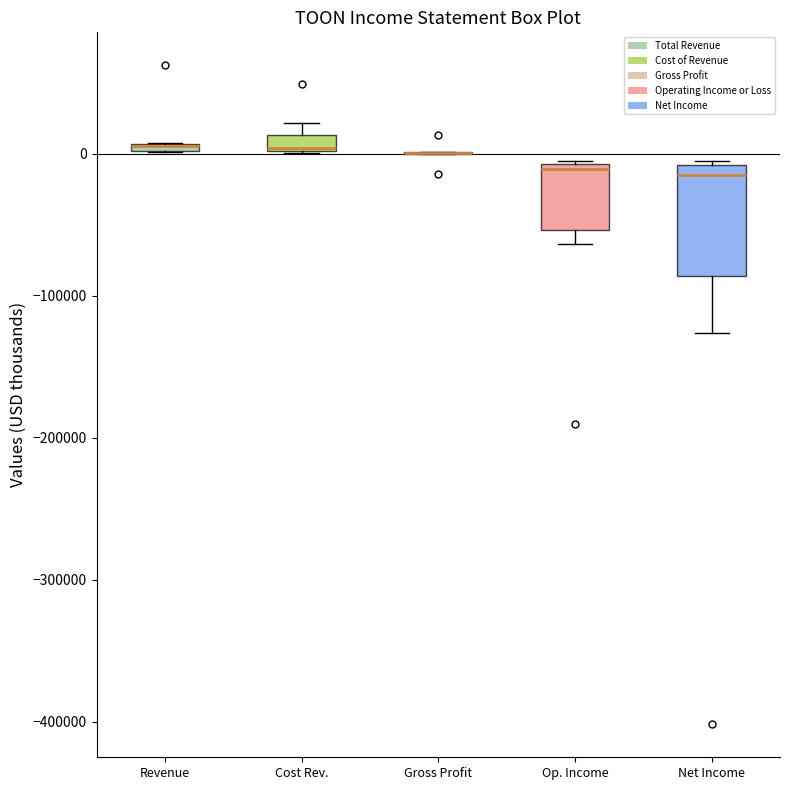

Which box is the tallest, from its lower edge to its upper edge?

Net Income